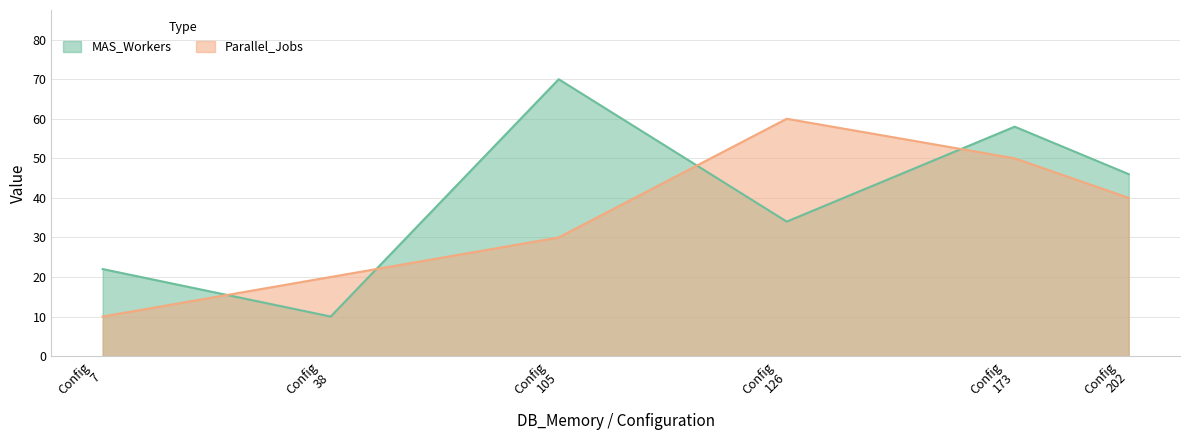

Which series has the largest total across all categories?

MAS_Workers